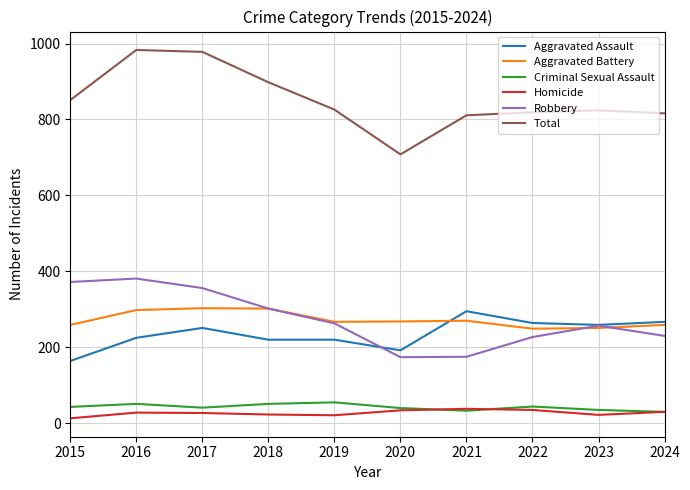

True or false: Aggravated Assault has a value of 279 at 2015.

False